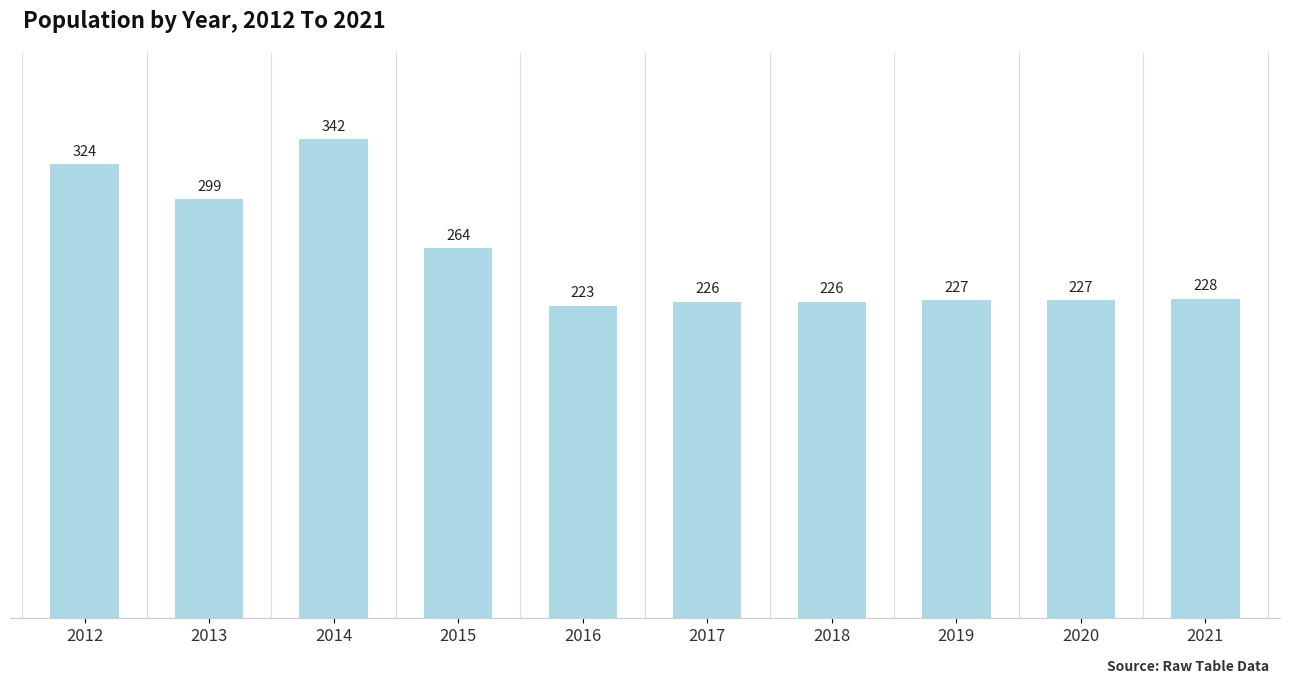

Which label corresponds to the smallest value in the chart?

2016